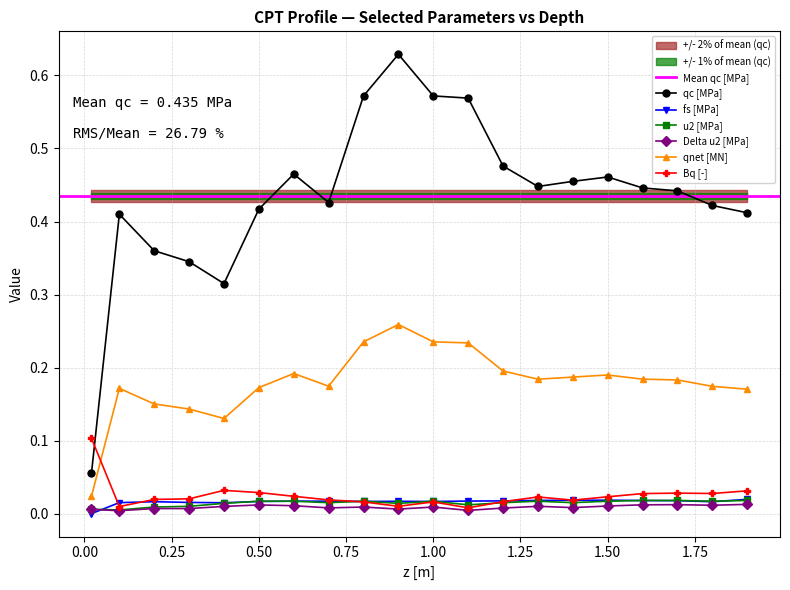

In u2 [MPa], how many points are lower than both neighbors (excluding endpoints)?

6